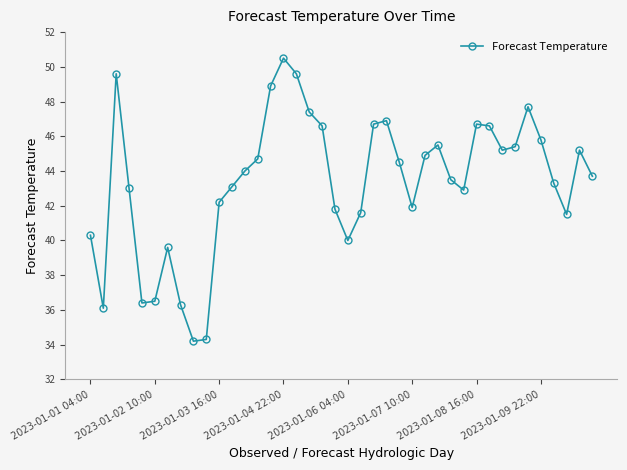

True or false: there are more than 2 points higher than both neighbors.

True